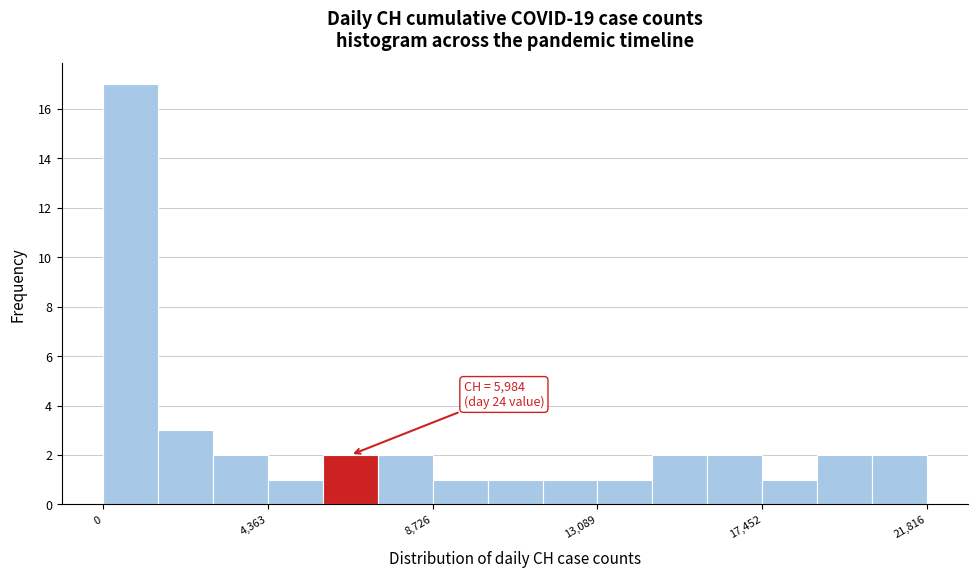

Read against the x-axis, roughly where is the centre of the tallest bar?

500